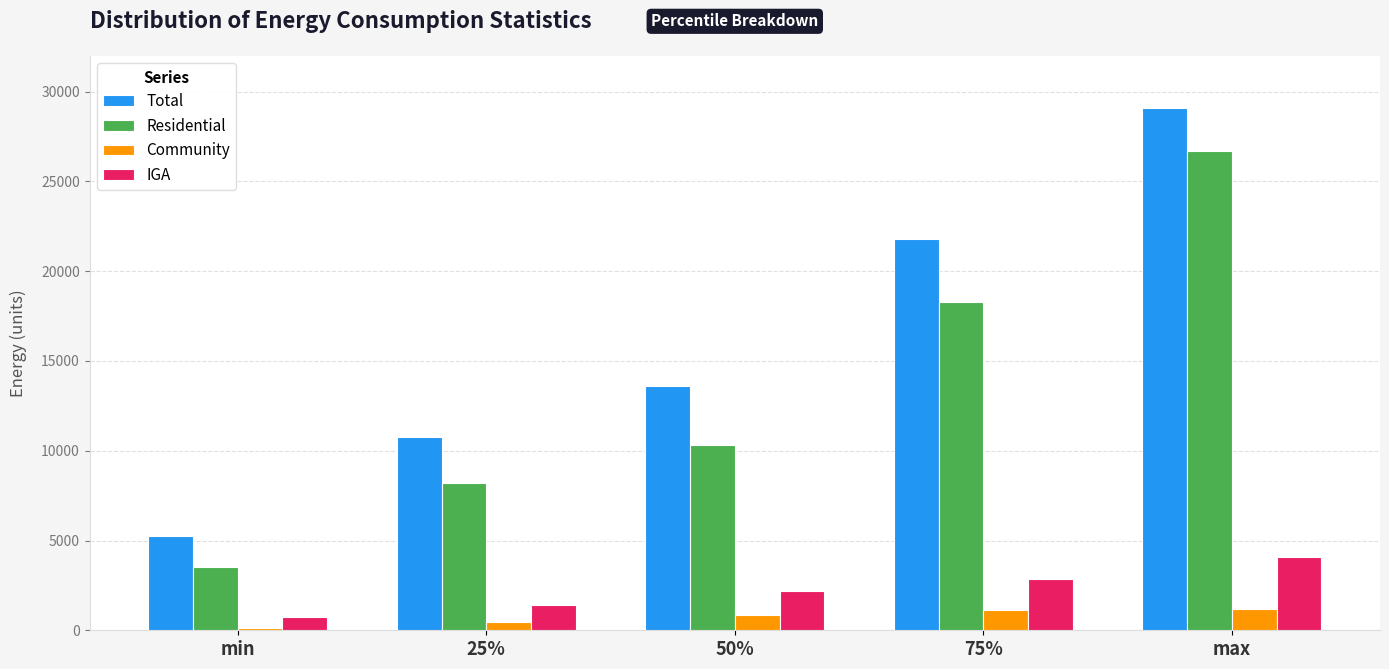

The value of Residential at 25% is 1784.5. True or false?

False